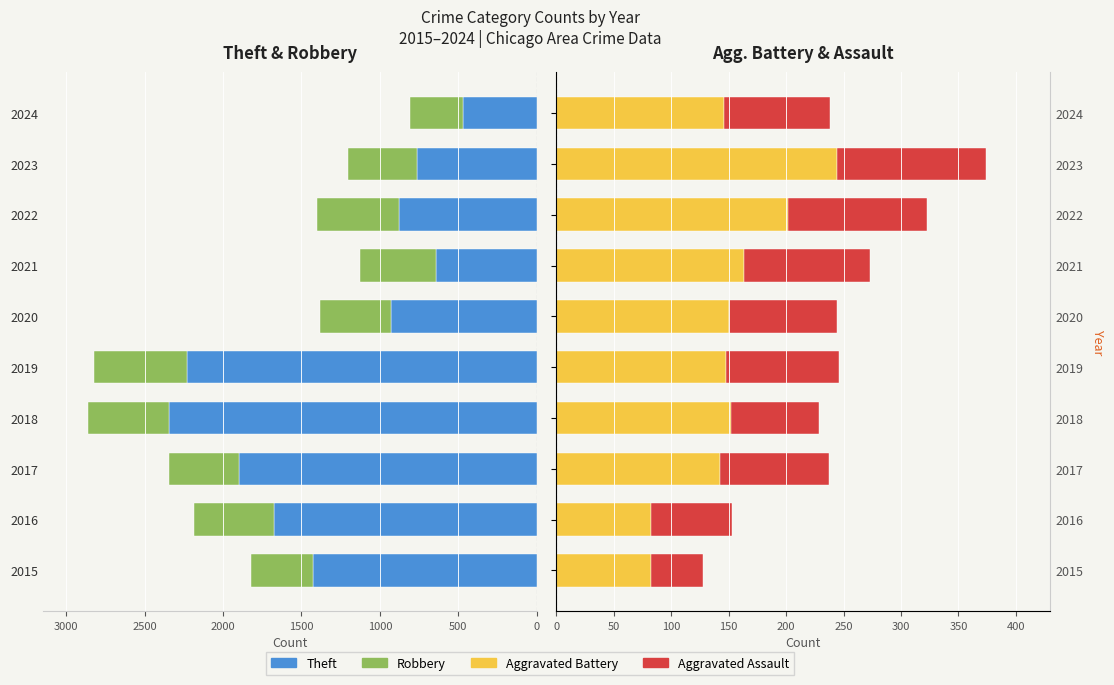

Read the Robbery value at 2017, to the nearest 10.

-450